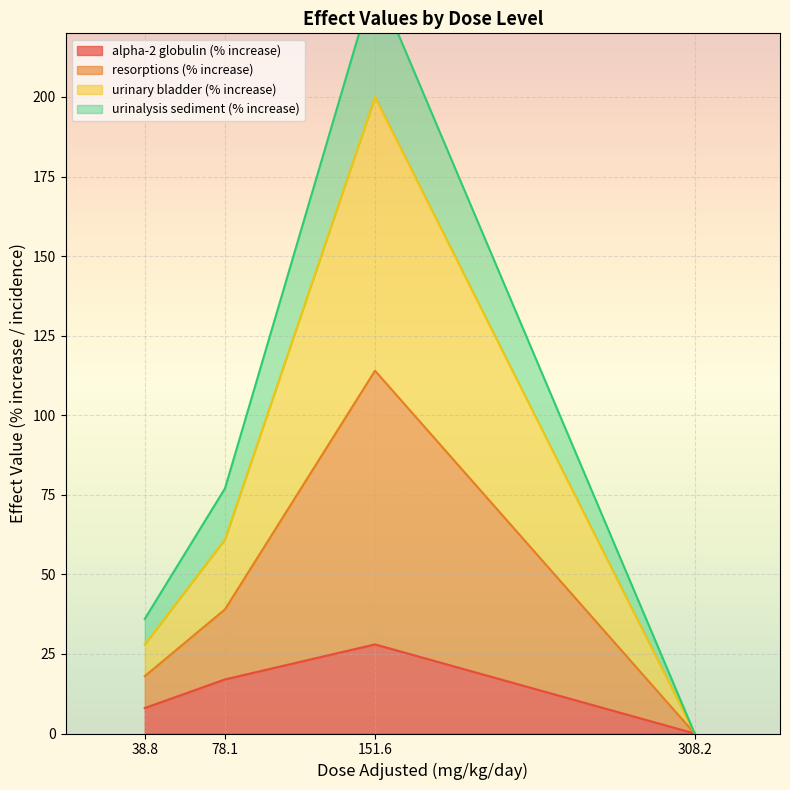

At which category does the chart reach its minimum across all series?

308.2